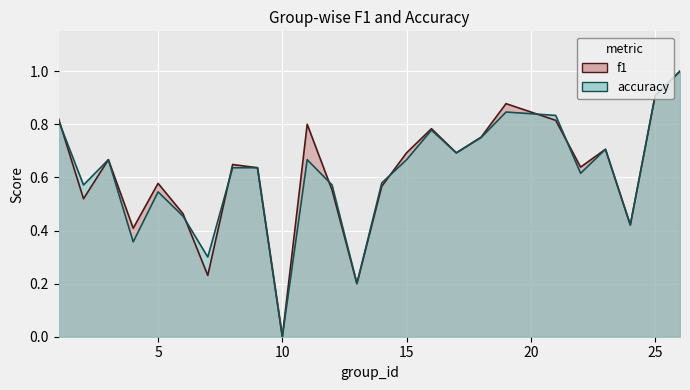

At which label does f1 reach its peak?

26